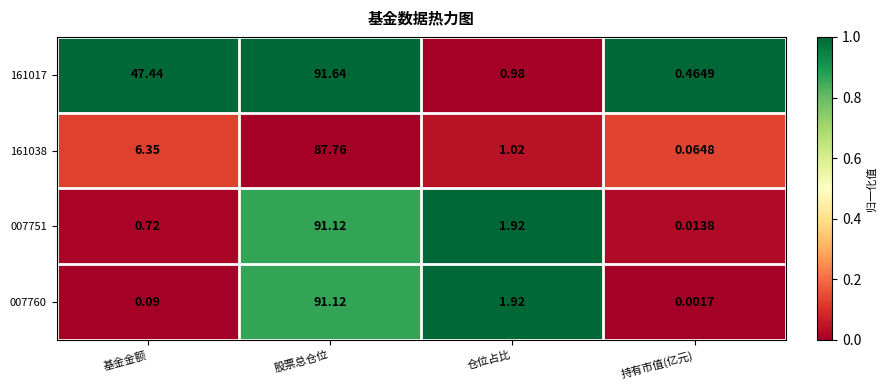

Which category has the lowest value across all series?

持有市值(亿元)